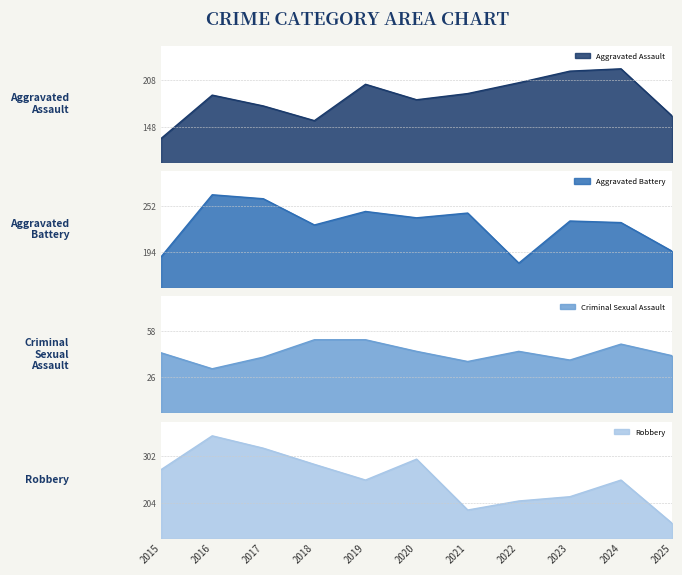

At how many categories does at least one series exceed 129?

11